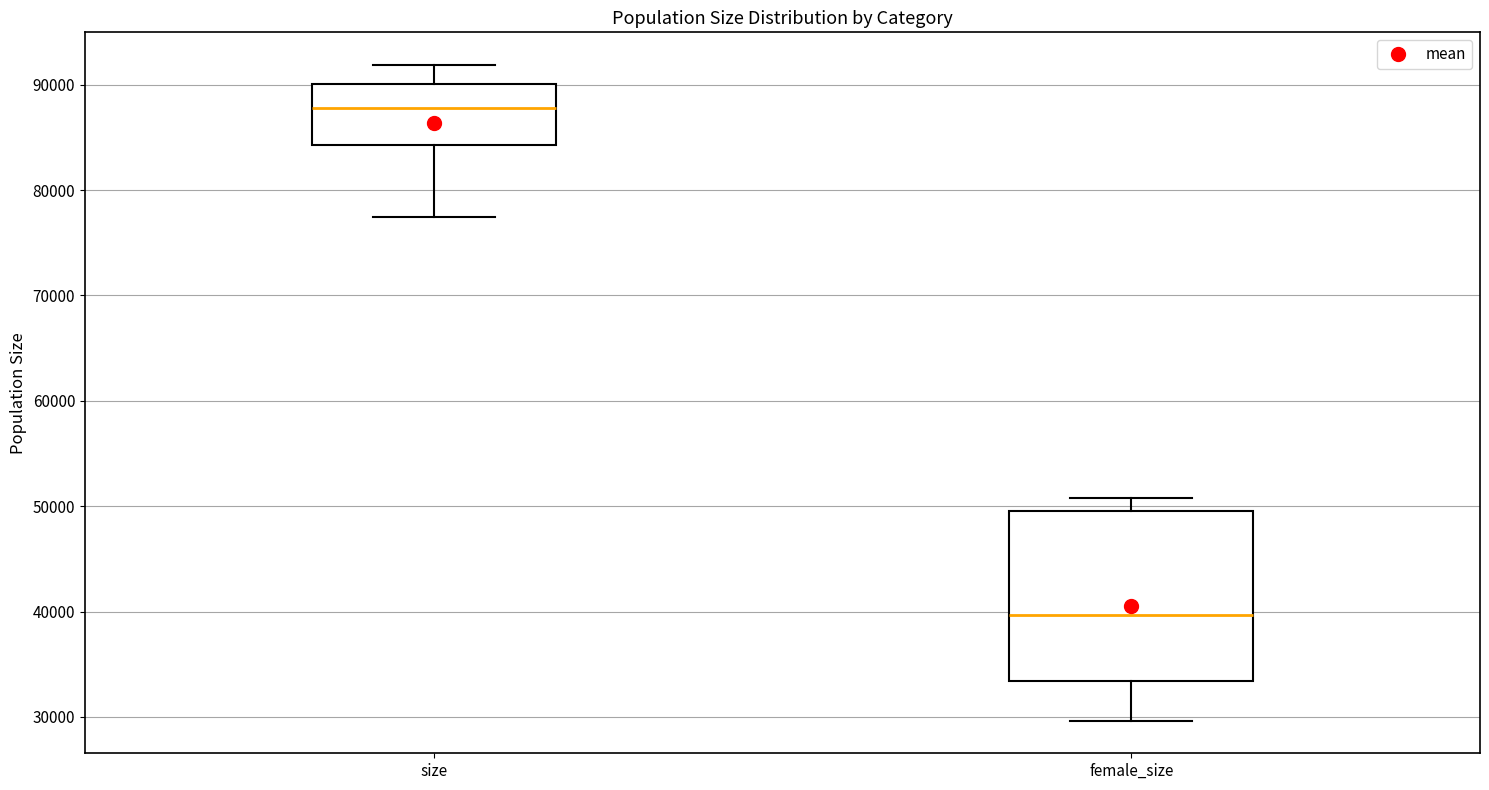

Which box has the highest median line?

size